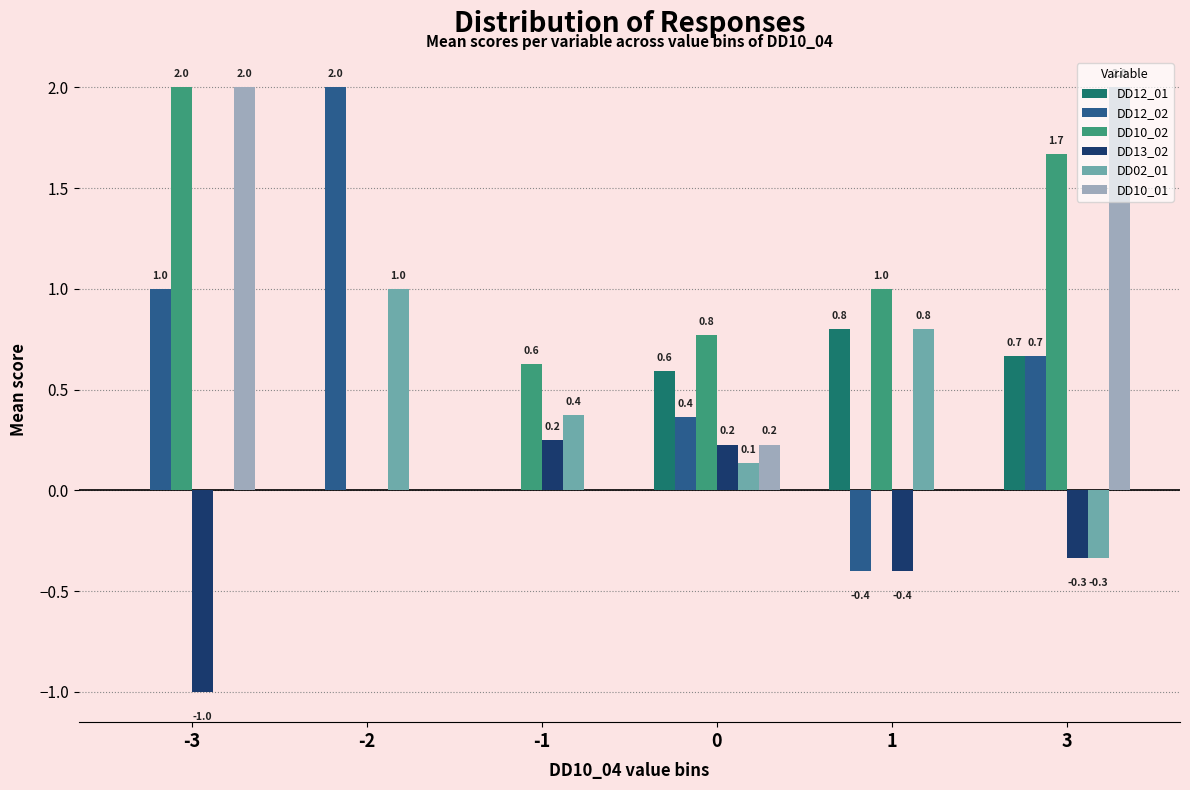

What is the sum of all DD02_01 values?

2.0